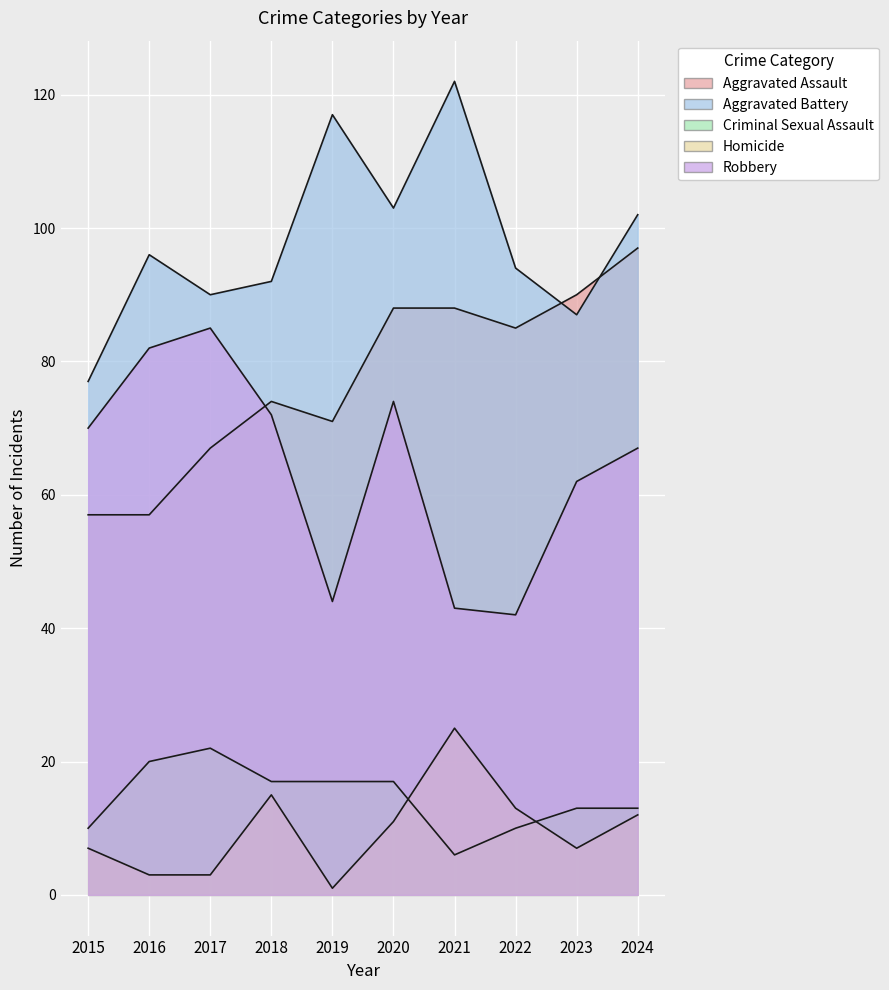

Does the chart display data point markers on the line(s)?

No